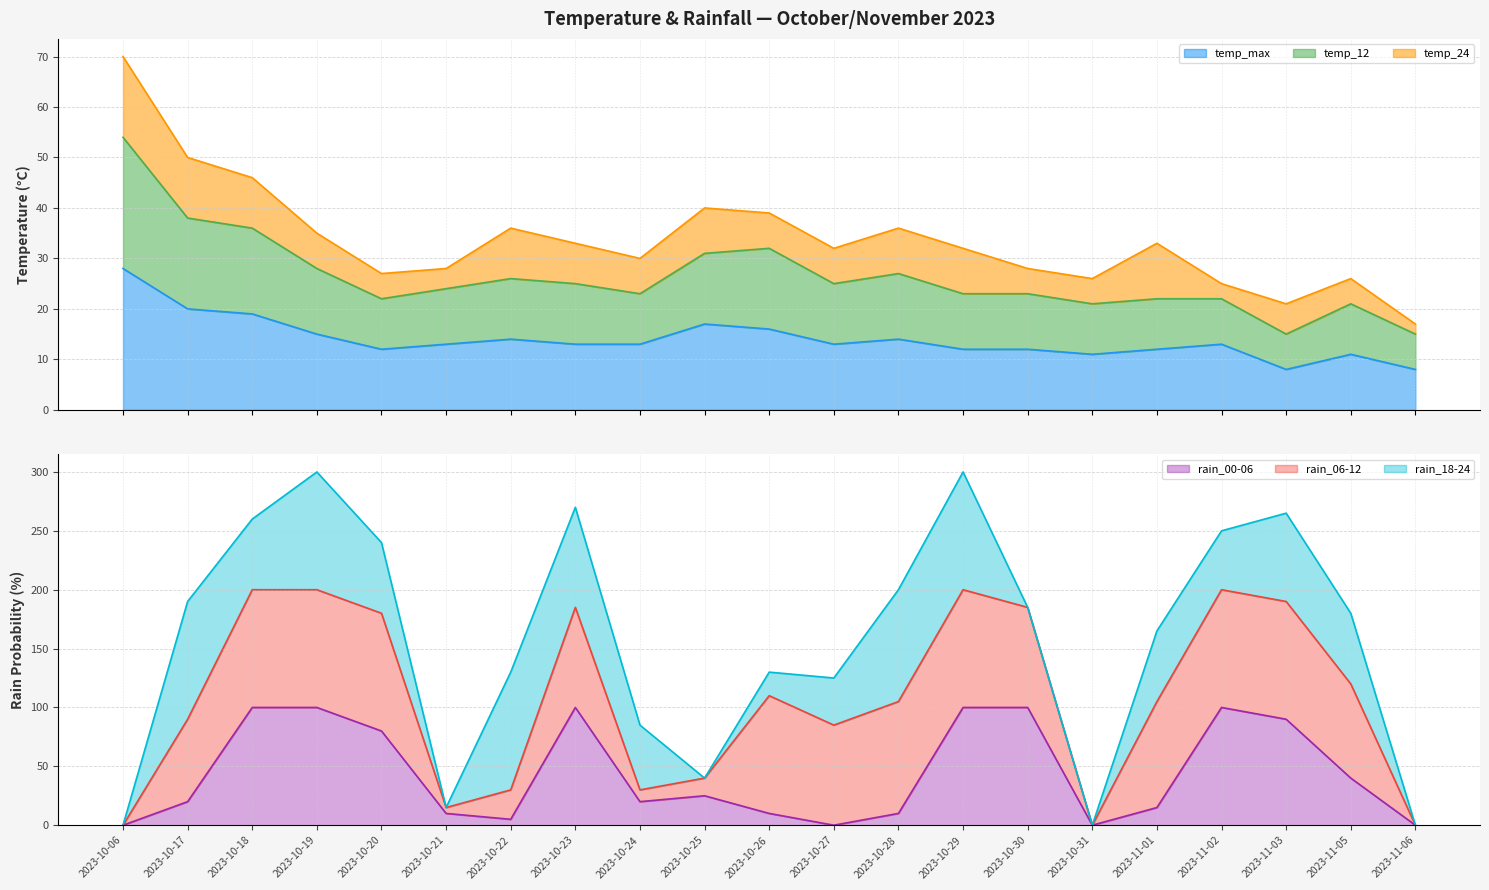

List the labels in order of temp_max value, smallest first.

2023-11-03, 2023-11-06, 2023-10-31, 2023-11-05, 2023-10-20, 2023-10-29, 2023-10-30, 2023-11-01, 2023-10-21, 2023-10-23, 2023-10-24, 2023-10-27, 2023-11-02, 2023-10-22, 2023-10-28, 2023-10-19, 2023-10-26, 2023-10-25, 2023-10-18, 2023-10-17, 2023-10-06